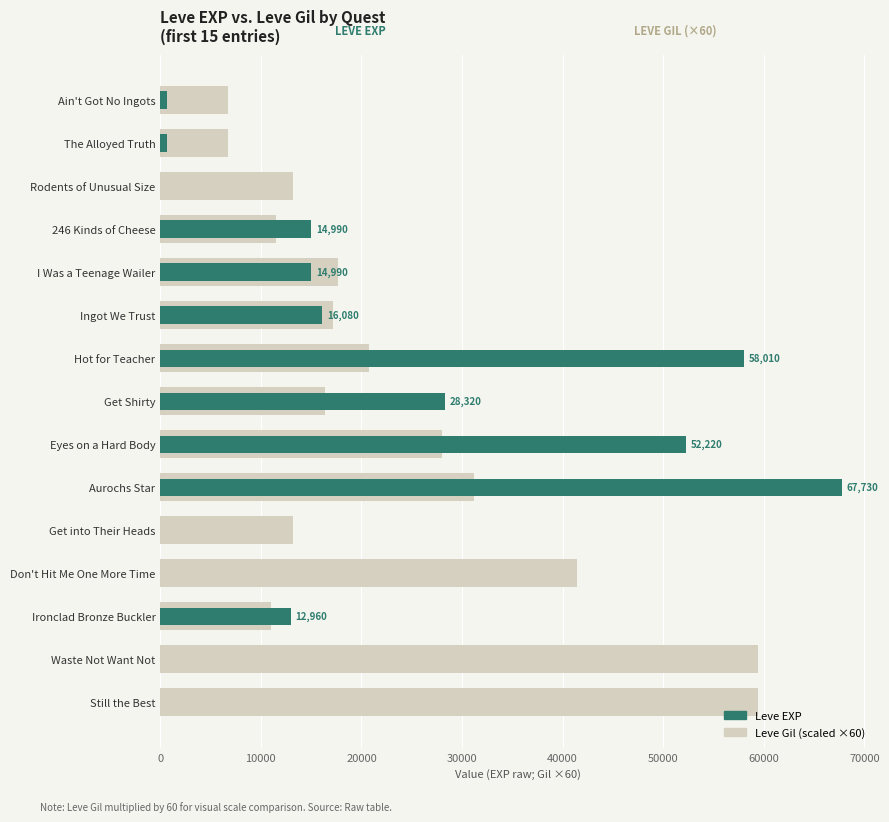

Which series has the largest total across all categories?

Leve Gil (×60)